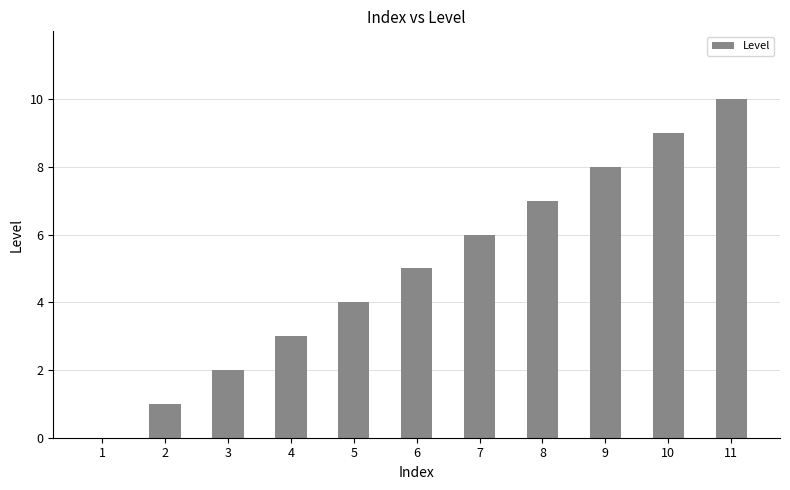

At which label is the value closest to 5?

6